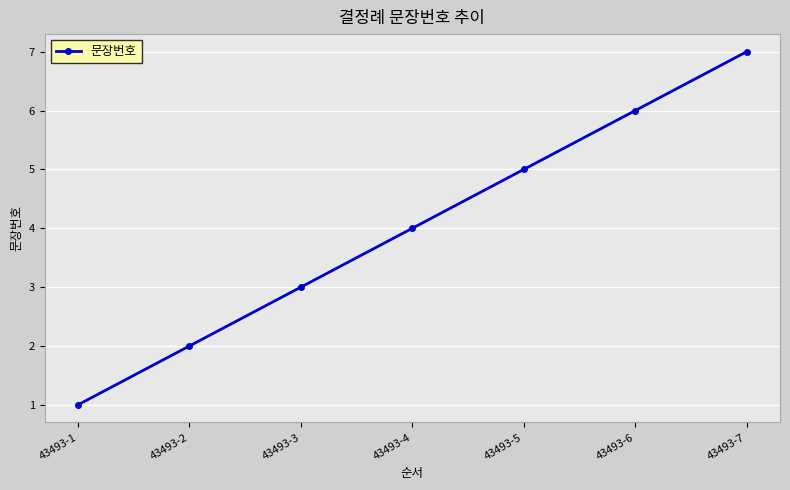

What is the average value?

4